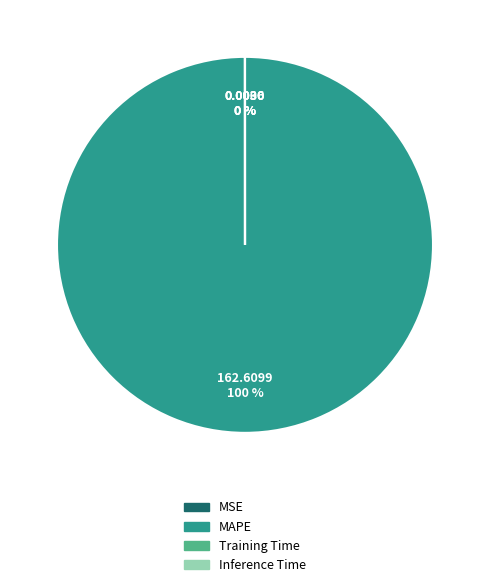

Which category has the biggest portion of the pie?

MAPE